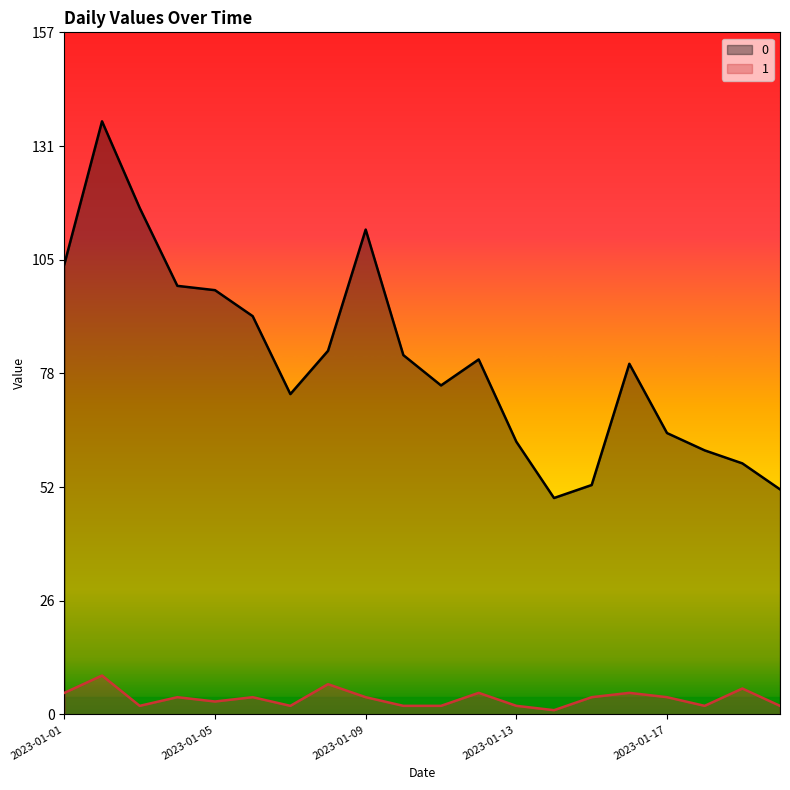

Is the value of 0 at 2023-01-13 greater than the value of 1 at 2023-01-12?

Yes